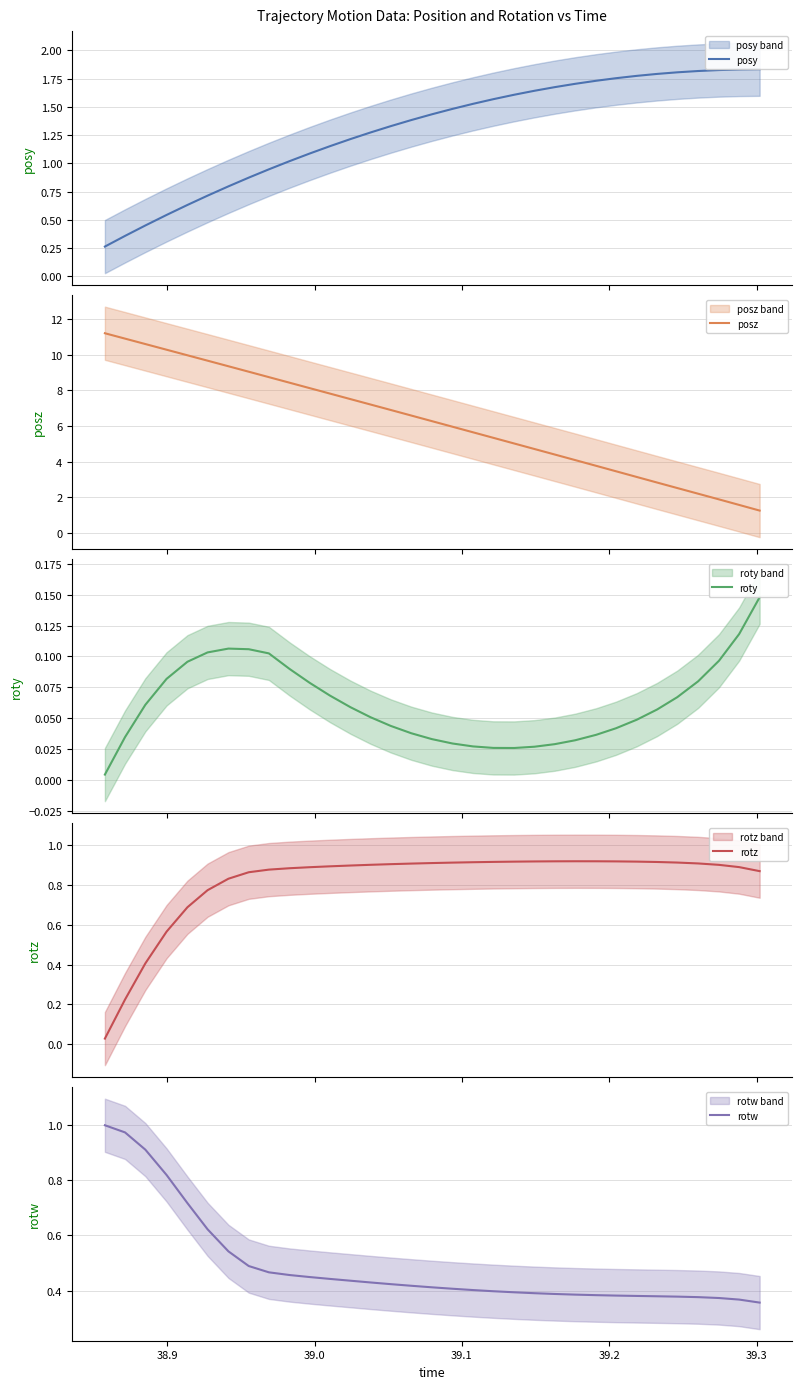

What is the highest value of the posz series?

11.2